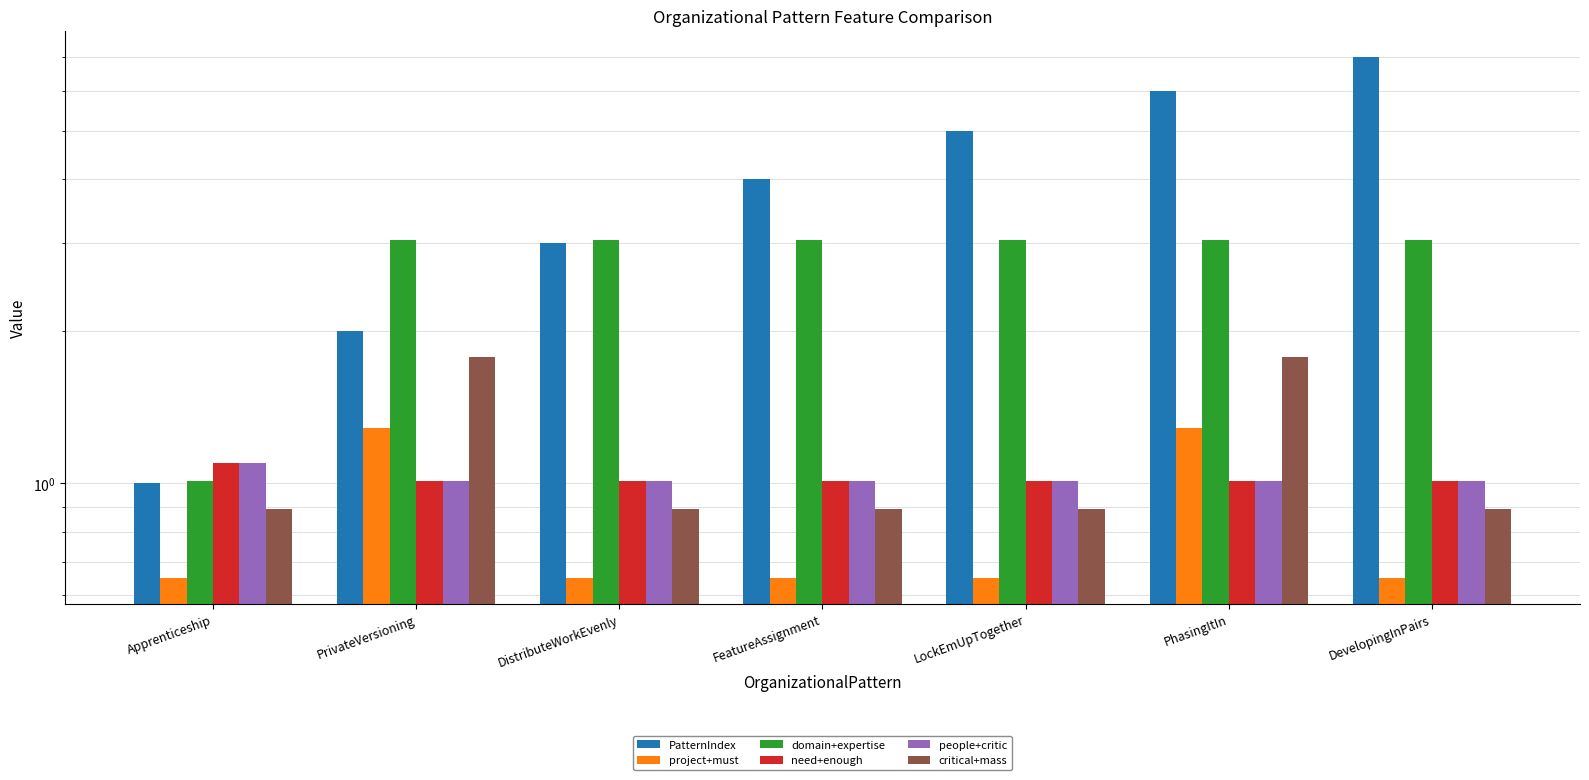

How many groups of bars are there?

7